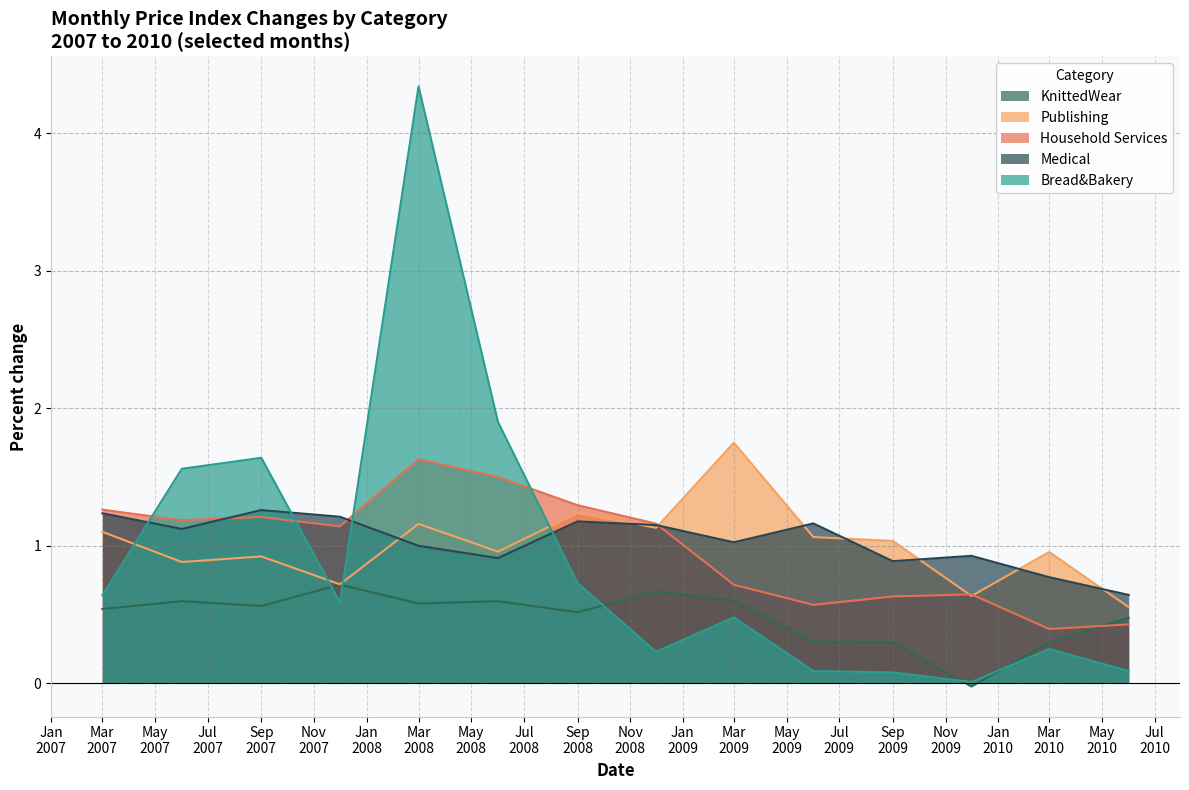

The value of Medical at 2010-06 is 1.2. True or false?

False